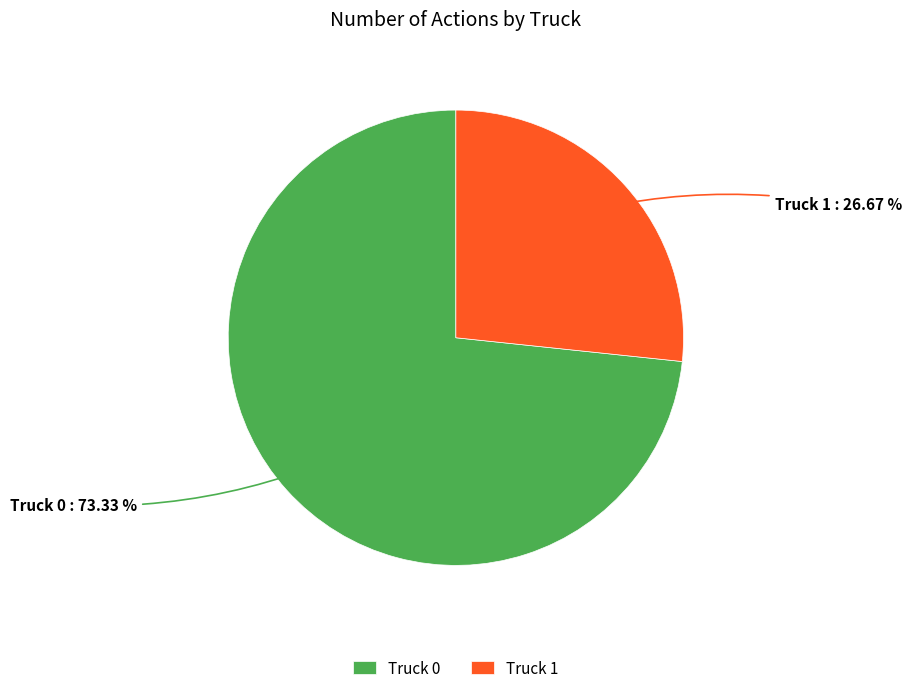

Which has a higher value, Truck 0 or Truck 1?

Truck 0